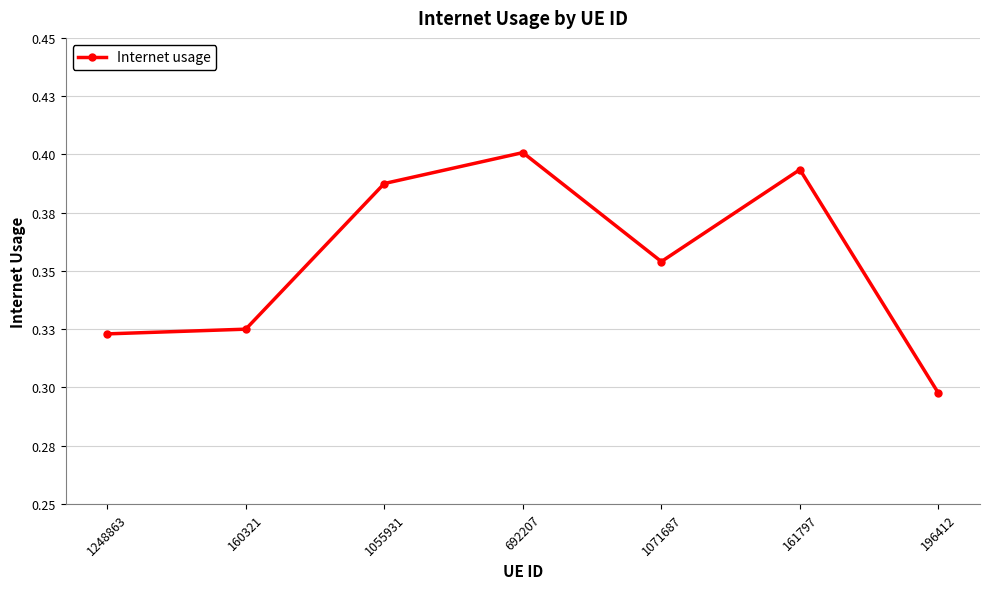

What position from the right is 161797?

2